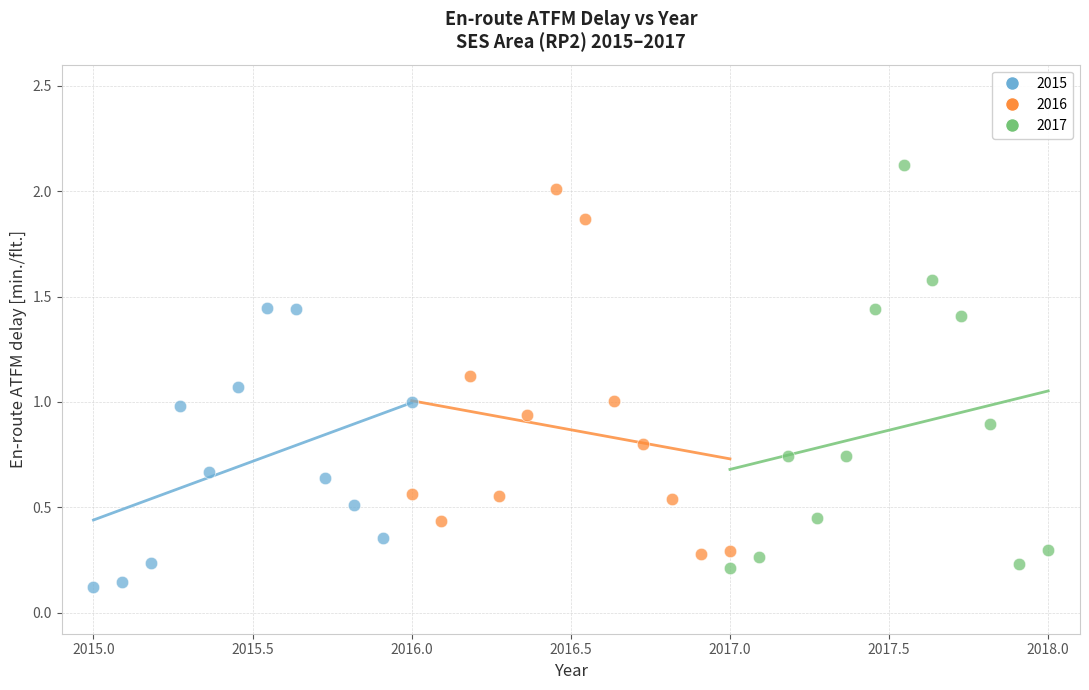

Which series has the largest Y range (max minus min)?

2017